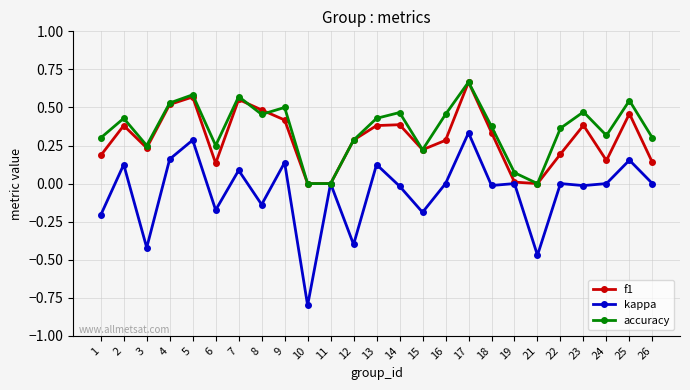

The accuracy series shows 0.2 at 6. True or false?

True